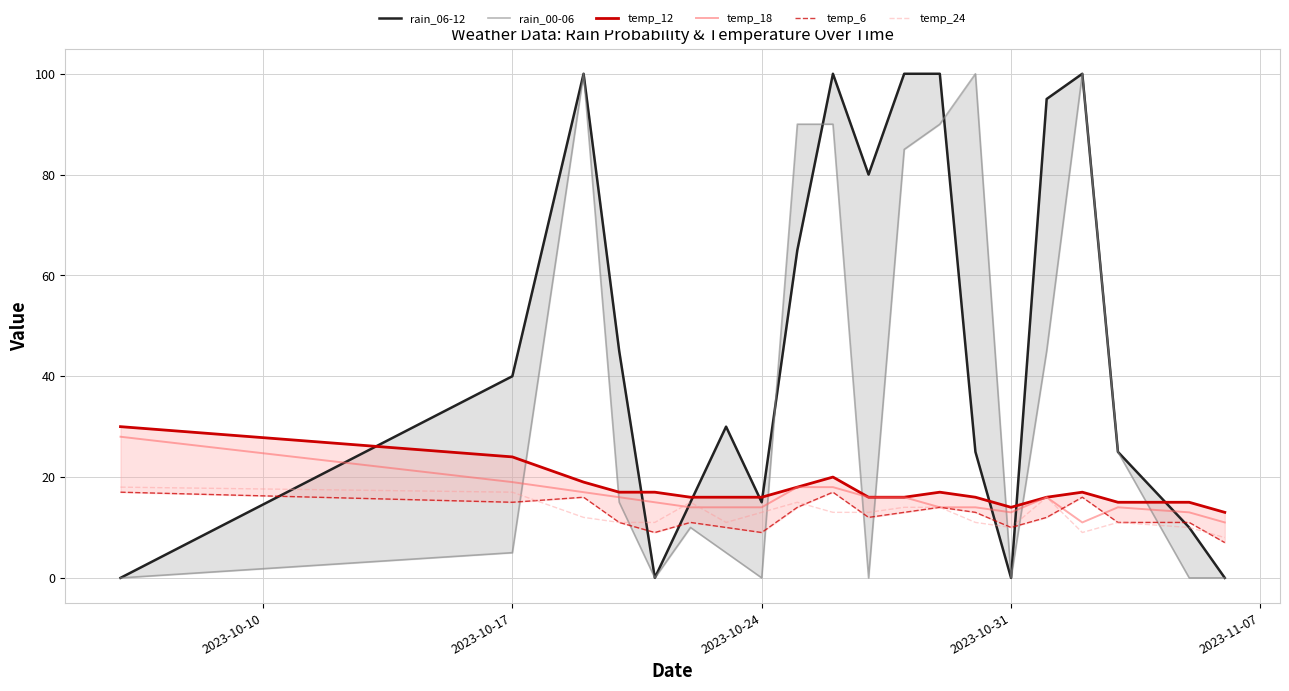

What are all the series names shown in the legend?

rain_06-12, rain_00-06, temp_12, temp_18, temp_6, temp_24